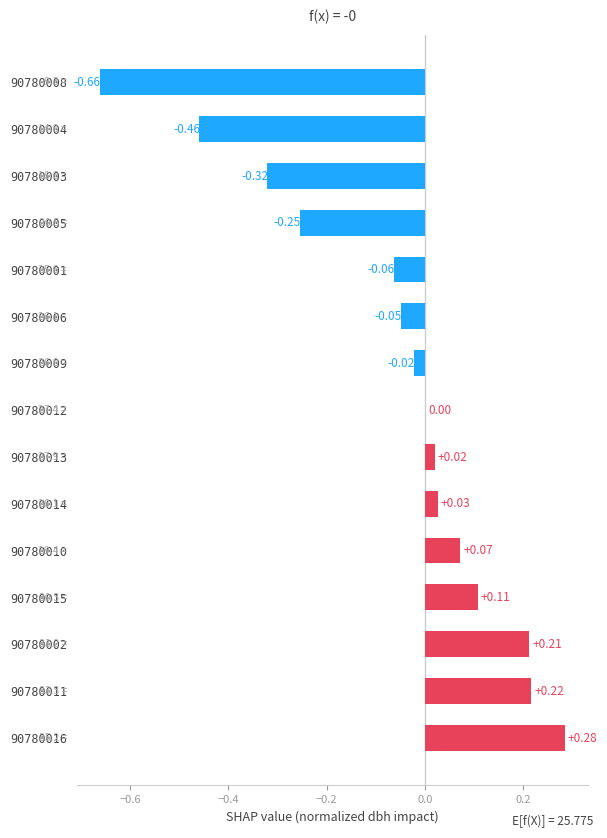

Which has a higher value, 90780002 or 90780009?

90780002